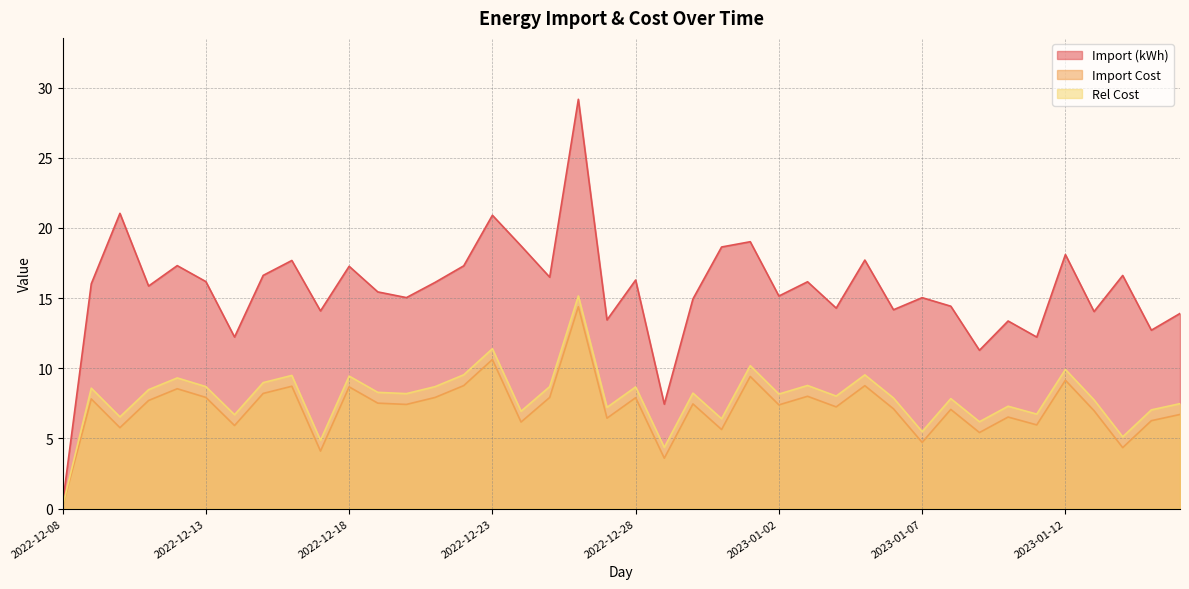

What is the greatest value displayed?

29.2